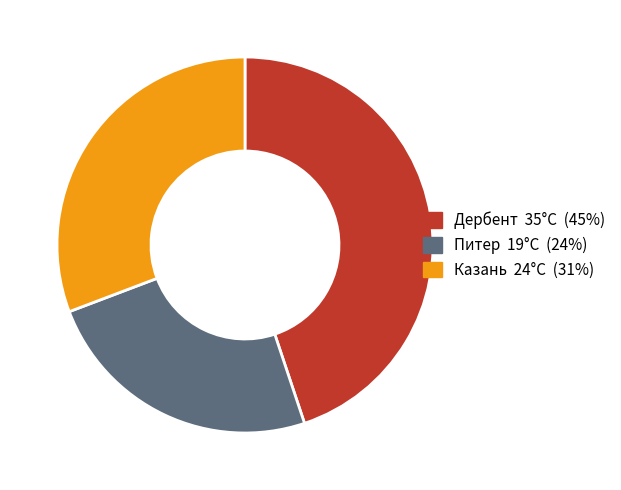

Does Дербент account for over 50% of the chart?

No